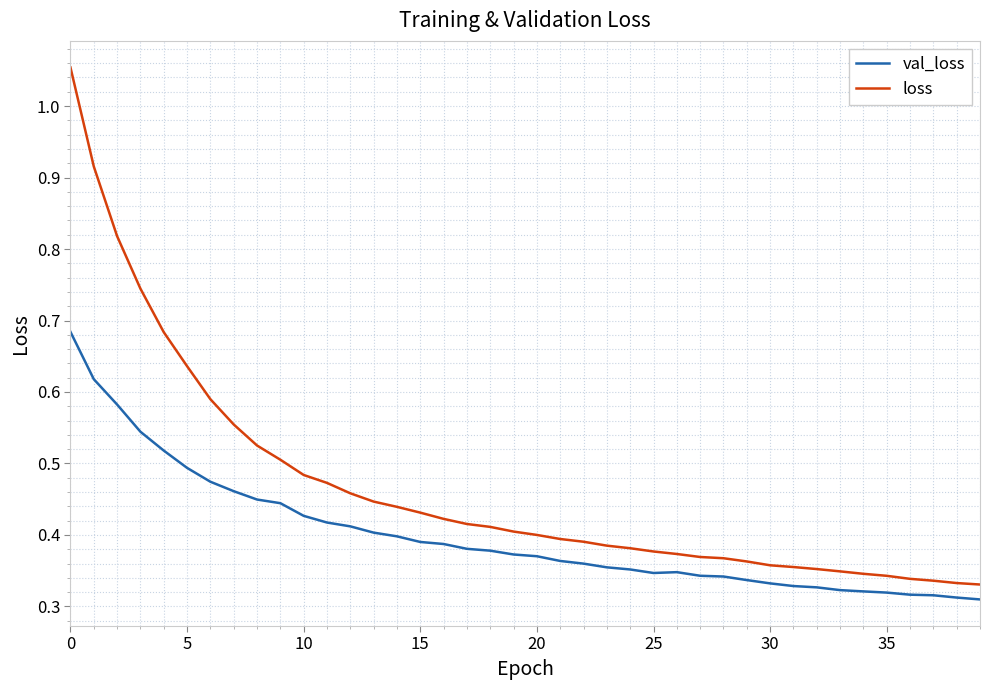

Rank the series by their average value, from lowest to highest.

val_loss, loss